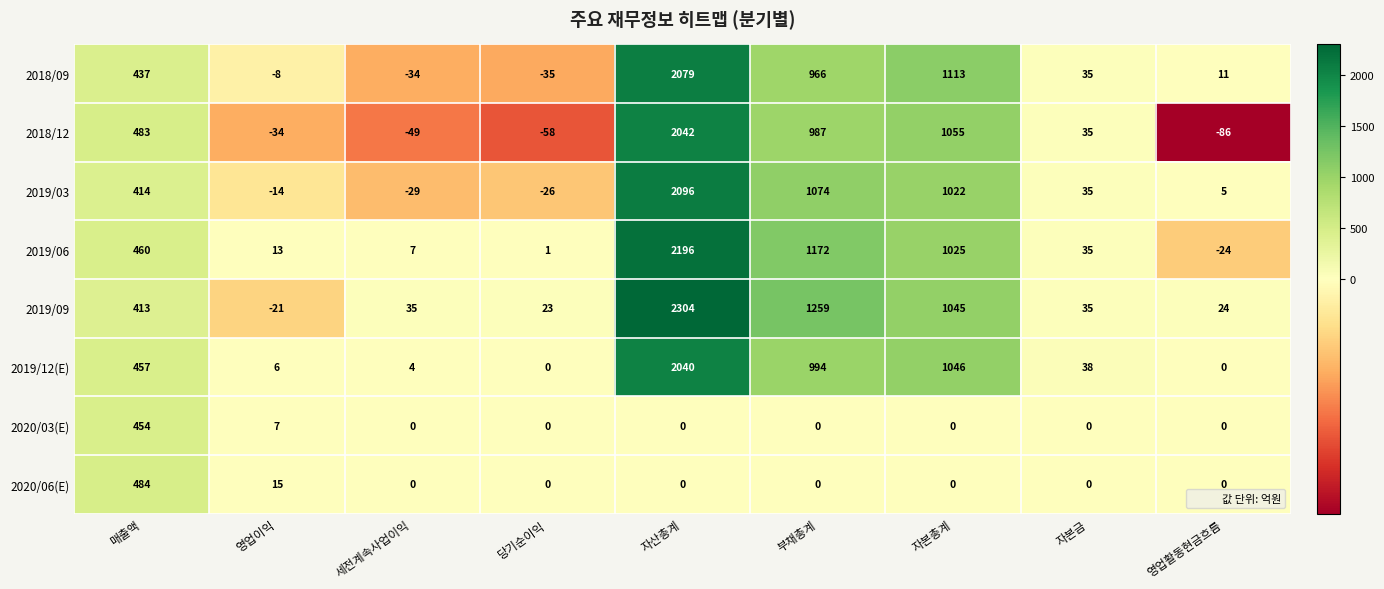

What is the greatest value displayed?

2304